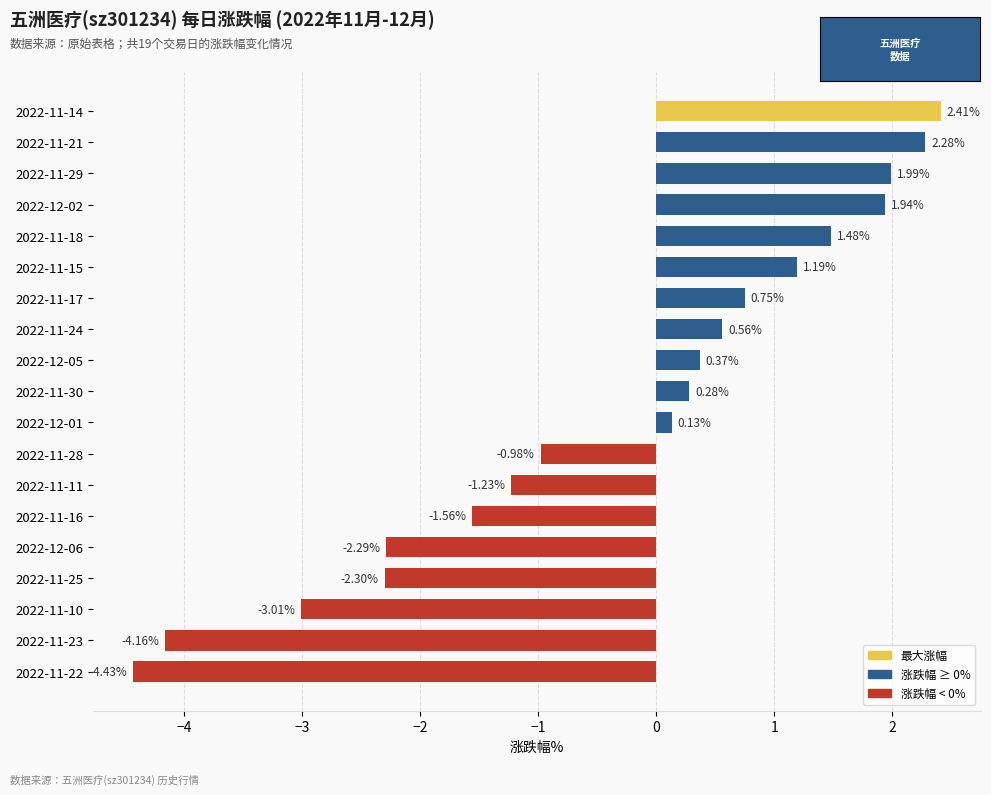

Which has a higher value, 2022-11-18 or 2022-11-30?

2022-11-18